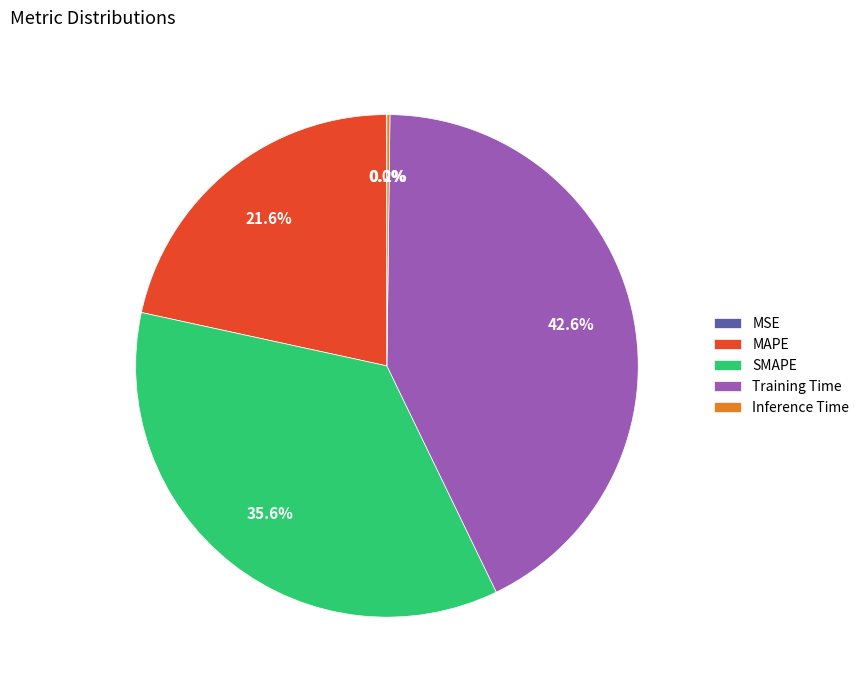

Is the sum of MAPE and SMAPE greater than half?

Yes